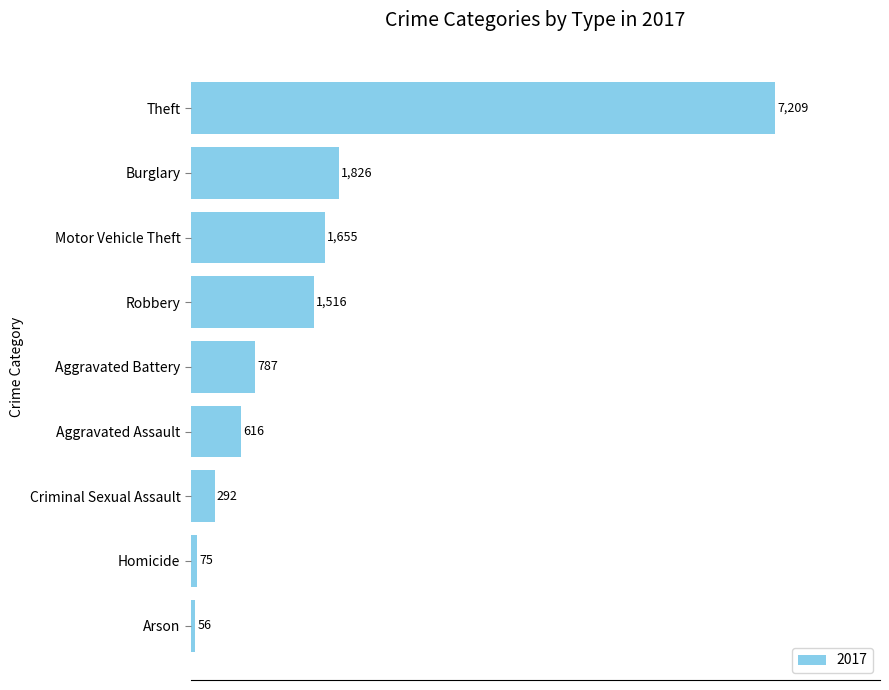

How many bars are there in total?

9